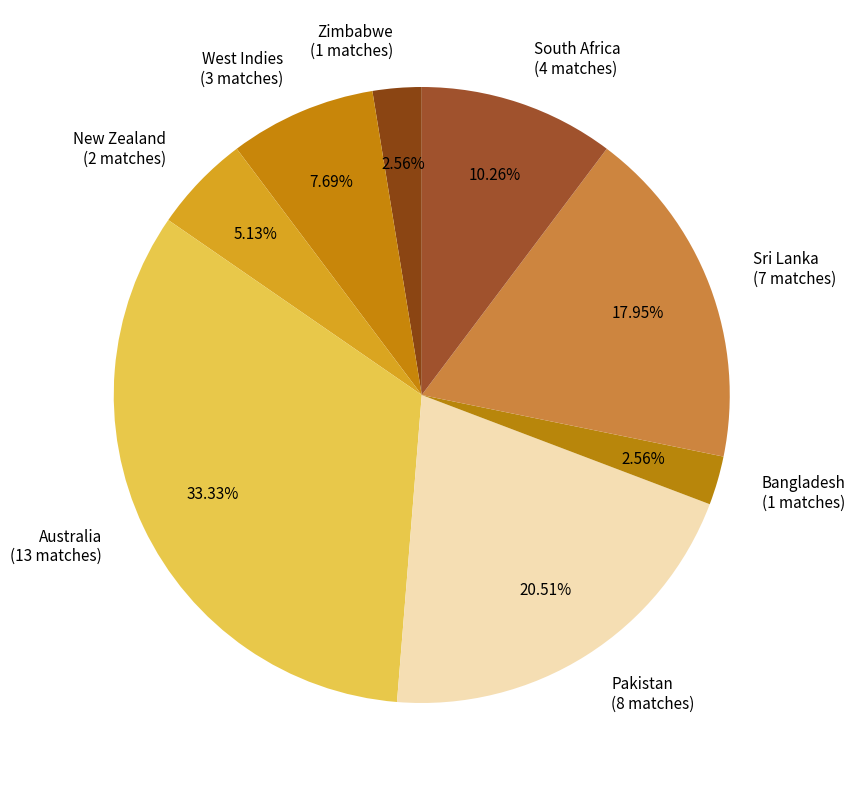

How many slices are in this pie chart?

8